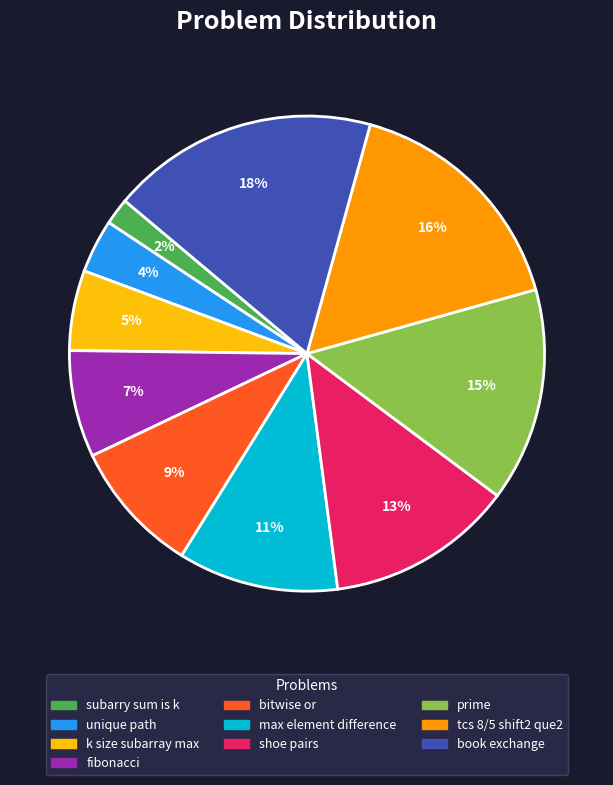

Do book exchange and fibonacci together represent more than half of the pie?

No